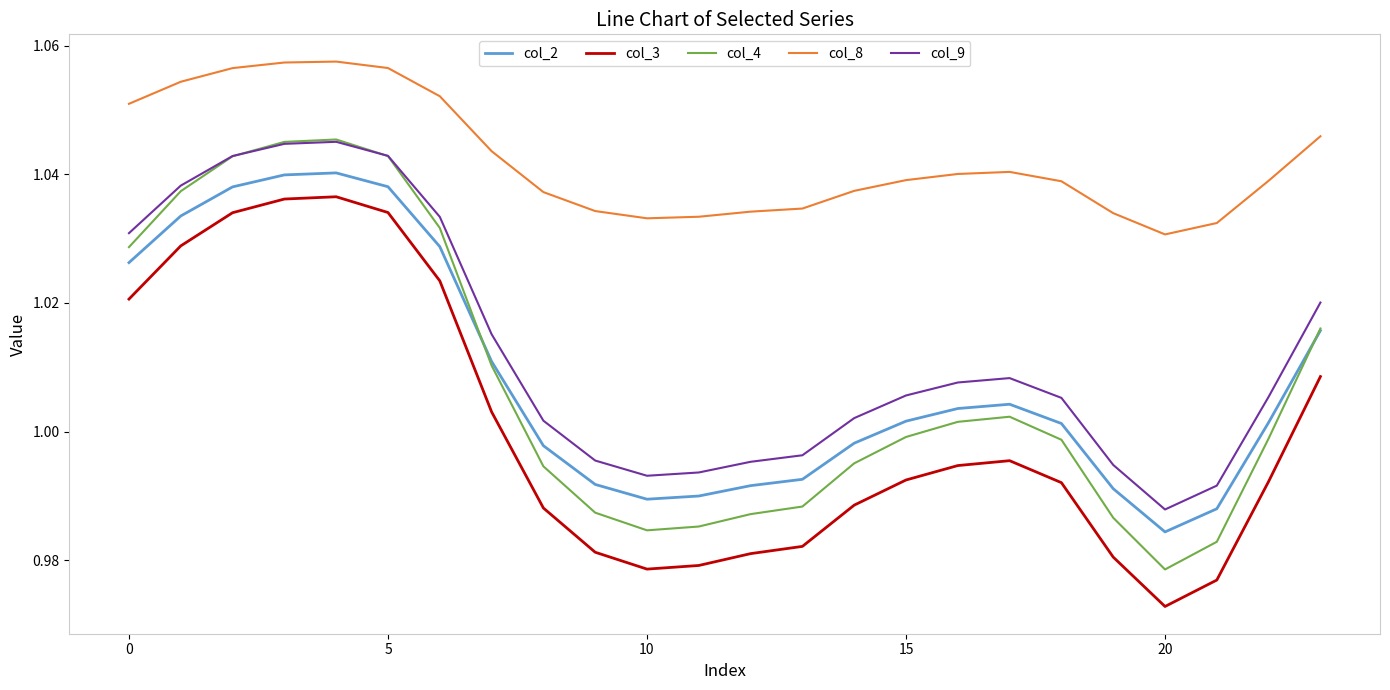

True or false: col_8 and col_4 cross at least once.

False